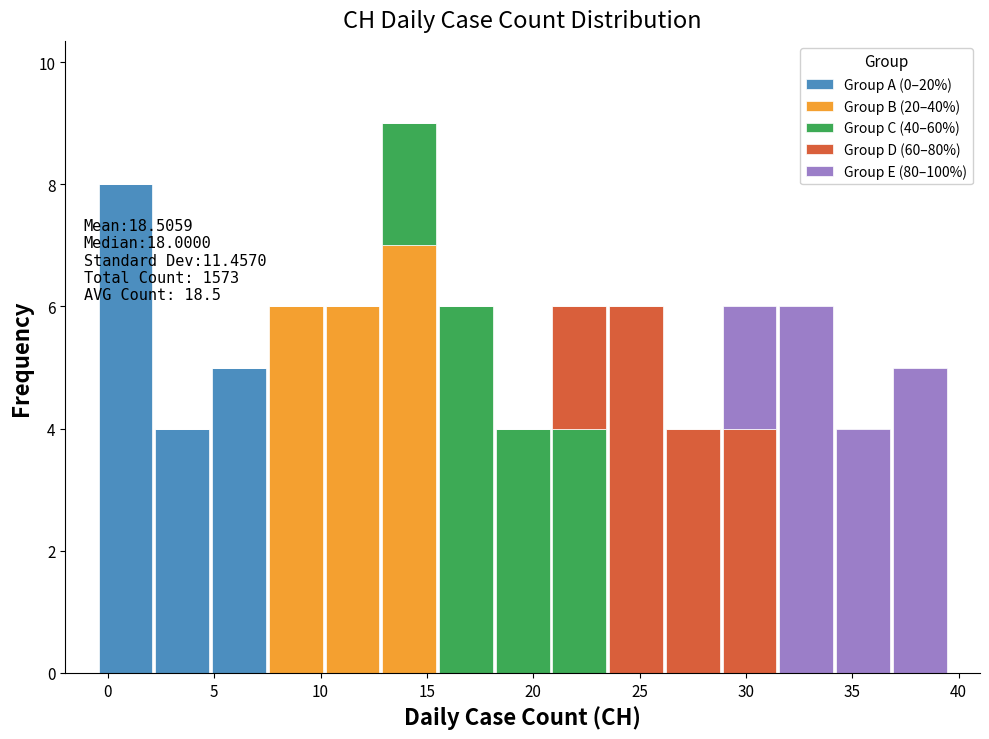

Which range on the x-axis has the tallest stacked bar (by total height)?

13.0 to 15.5